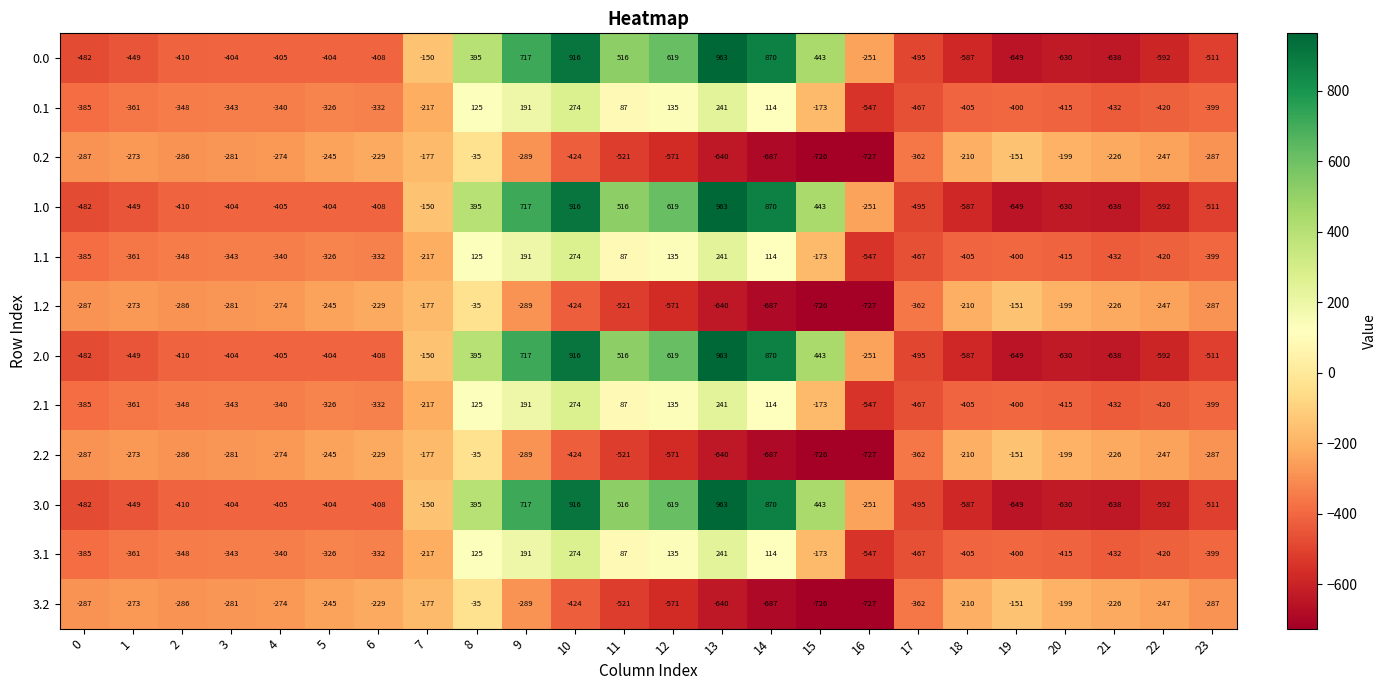

Which label corresponds to the largest value in the chart?

13